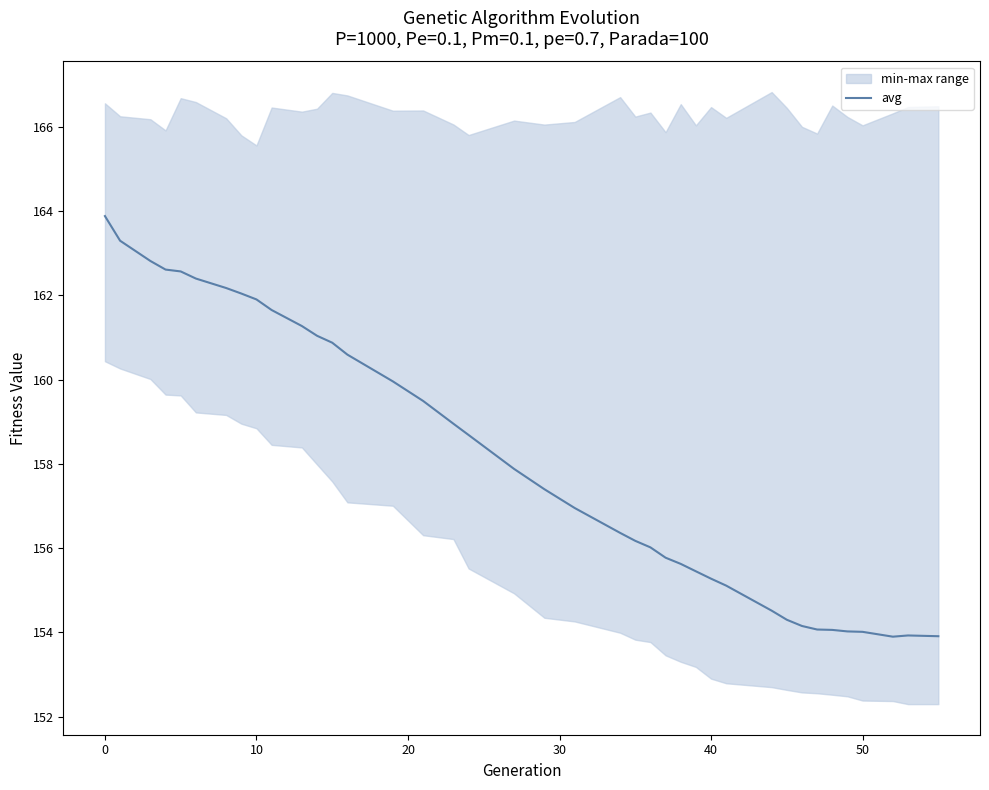

The avg series shows 79.5 at 40. True or false?

False